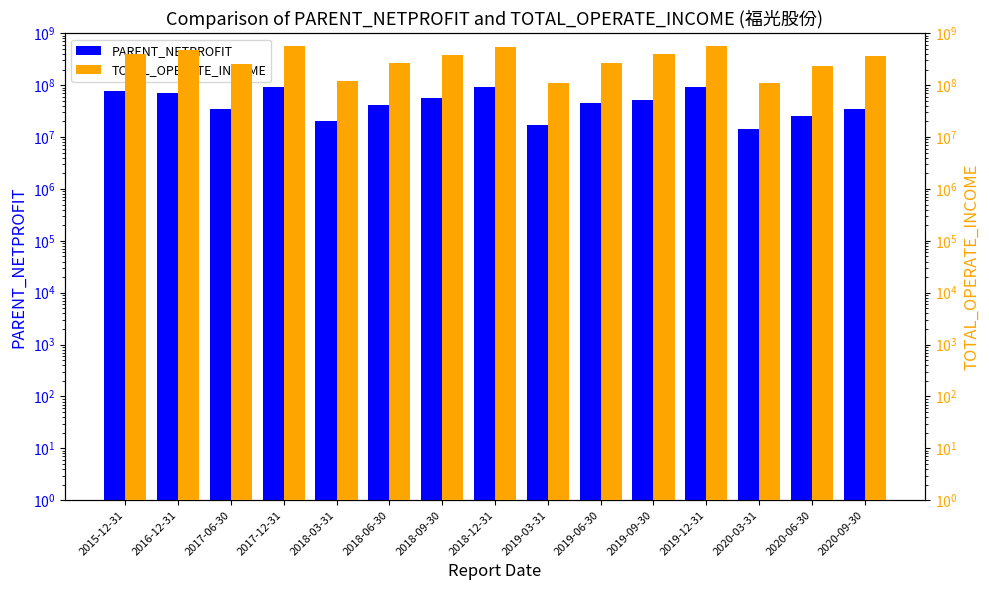

Which series has the largest total across all categories?

TOTAL_OPERATE_INCOME